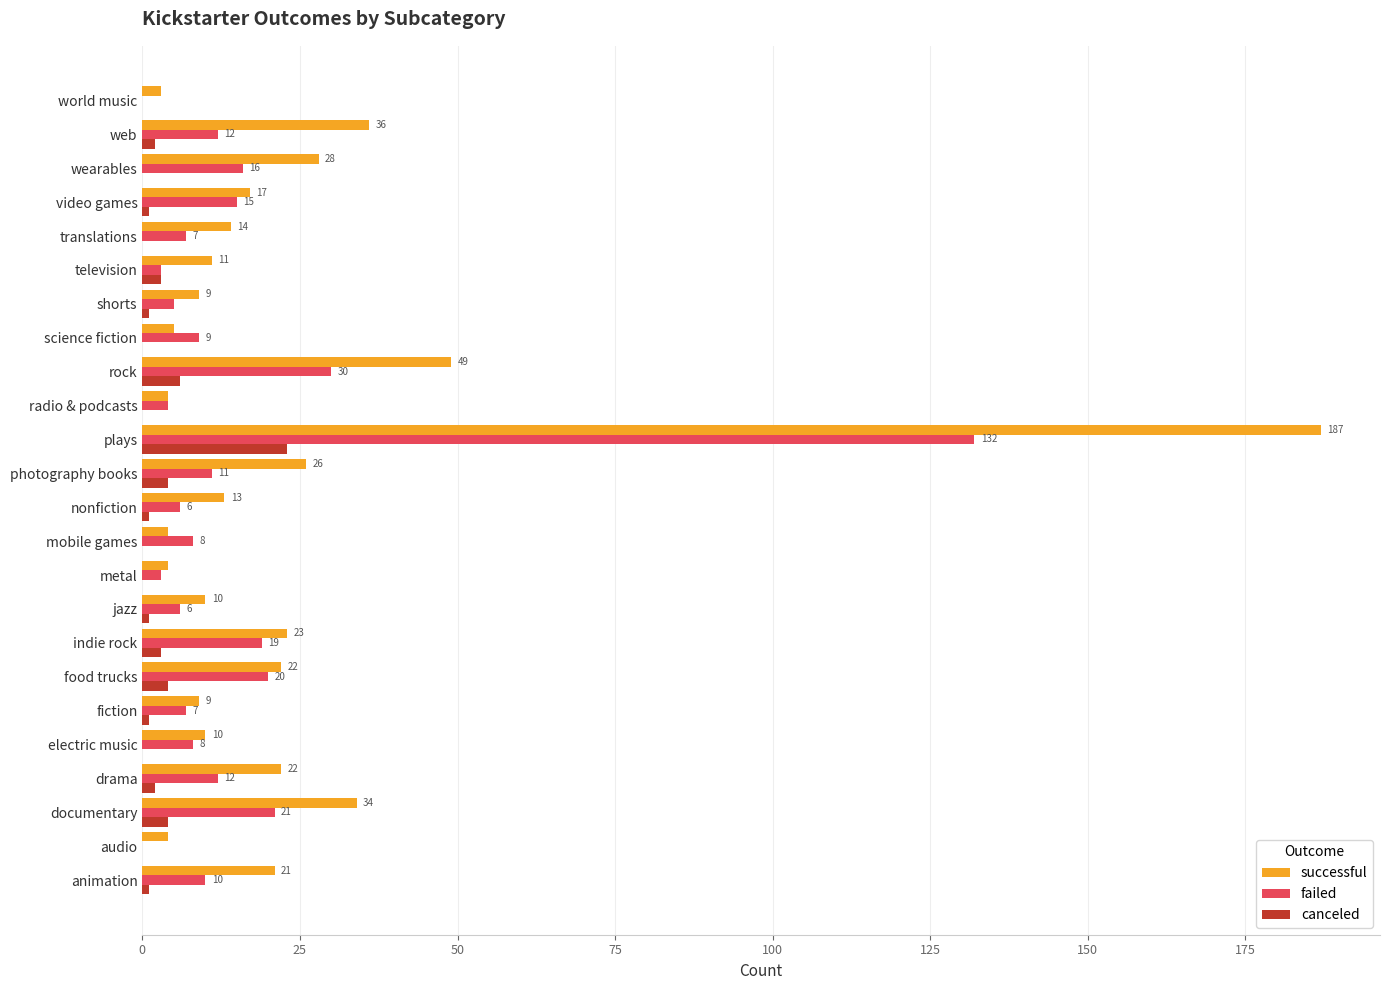

What is the sum of the successful values at world music and radio & podcasts?

7